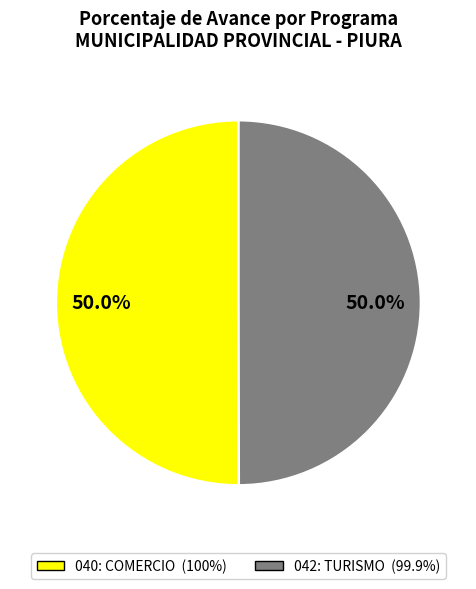

How many slices are in this pie chart?

2